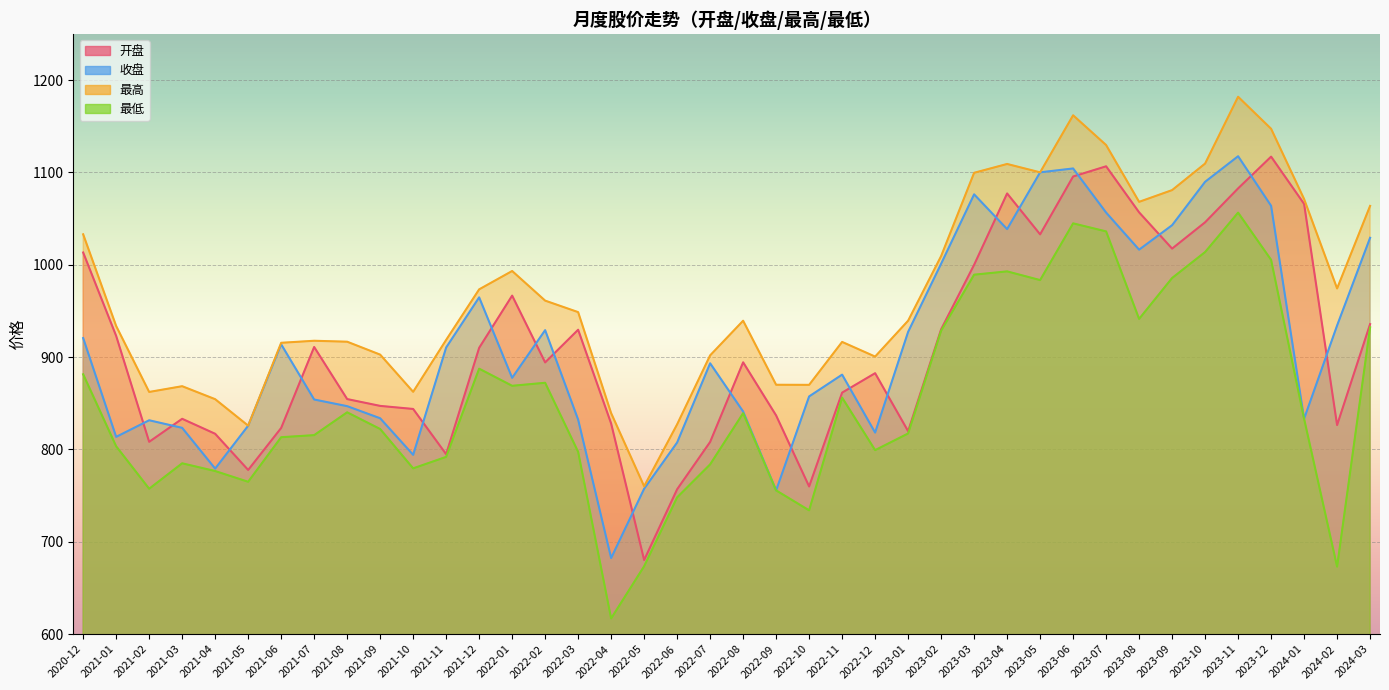

Which category has the highest value in the 最低 series?

2023-11